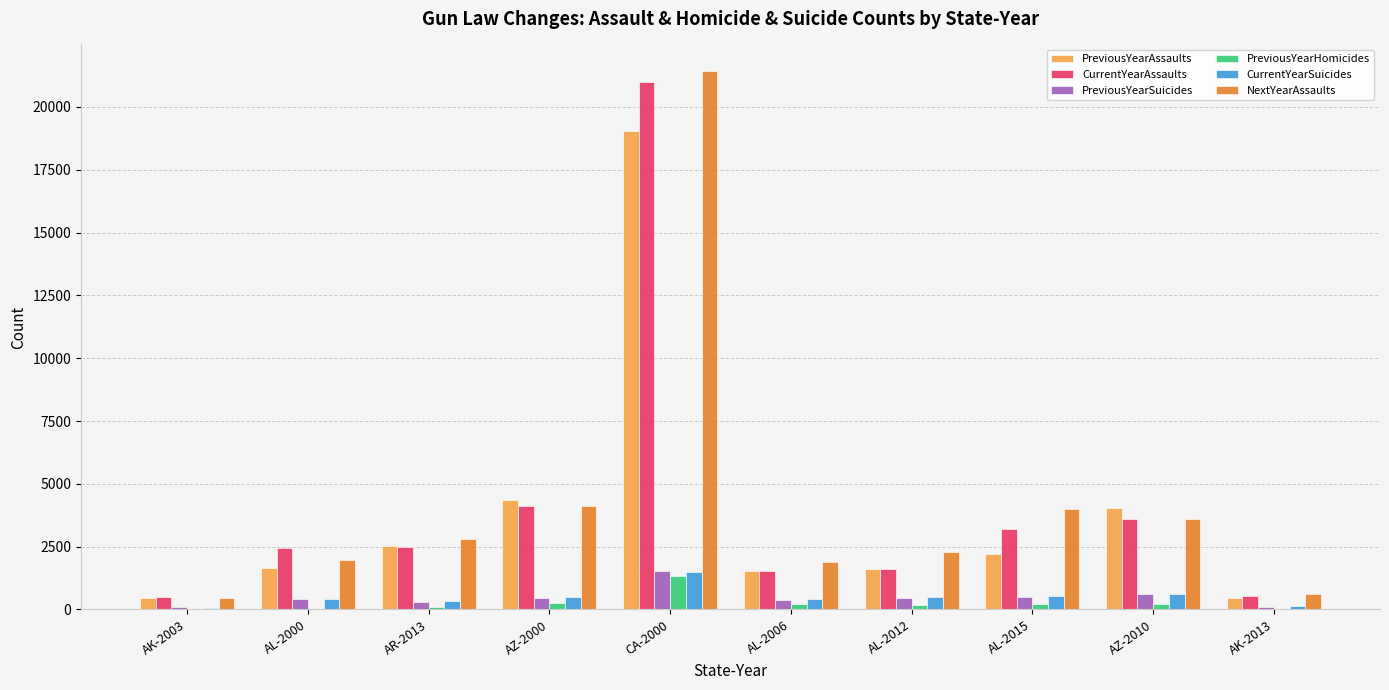

True or false: CurrentYearSuicides has a value of 789 at CA-2000.

False